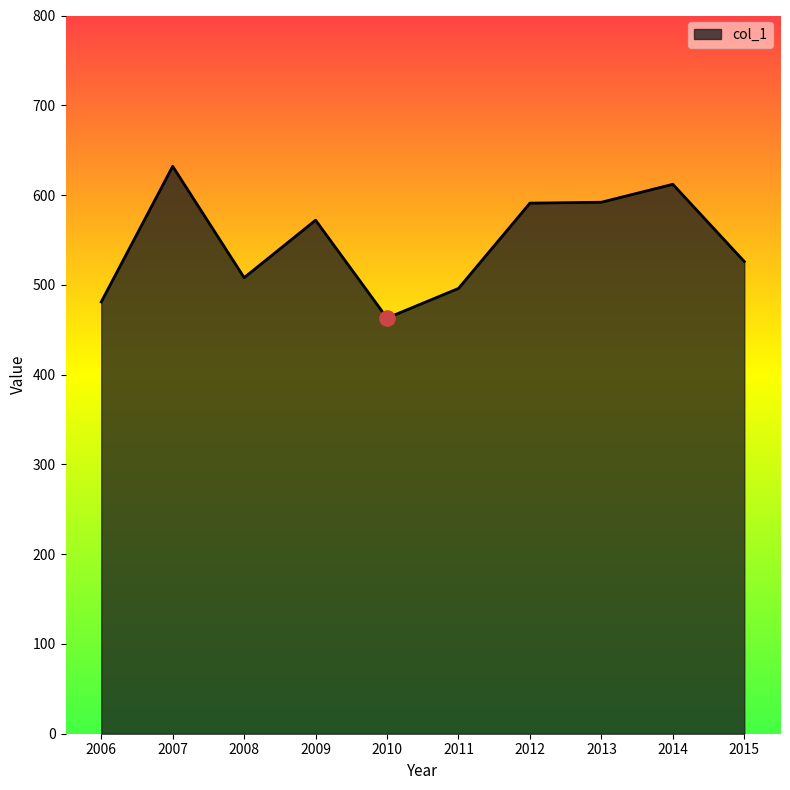

Which has a higher value, 2010 or 2014?

2014